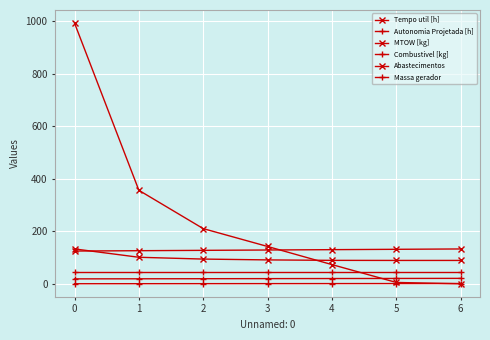

How many series are shown in this chart?

6